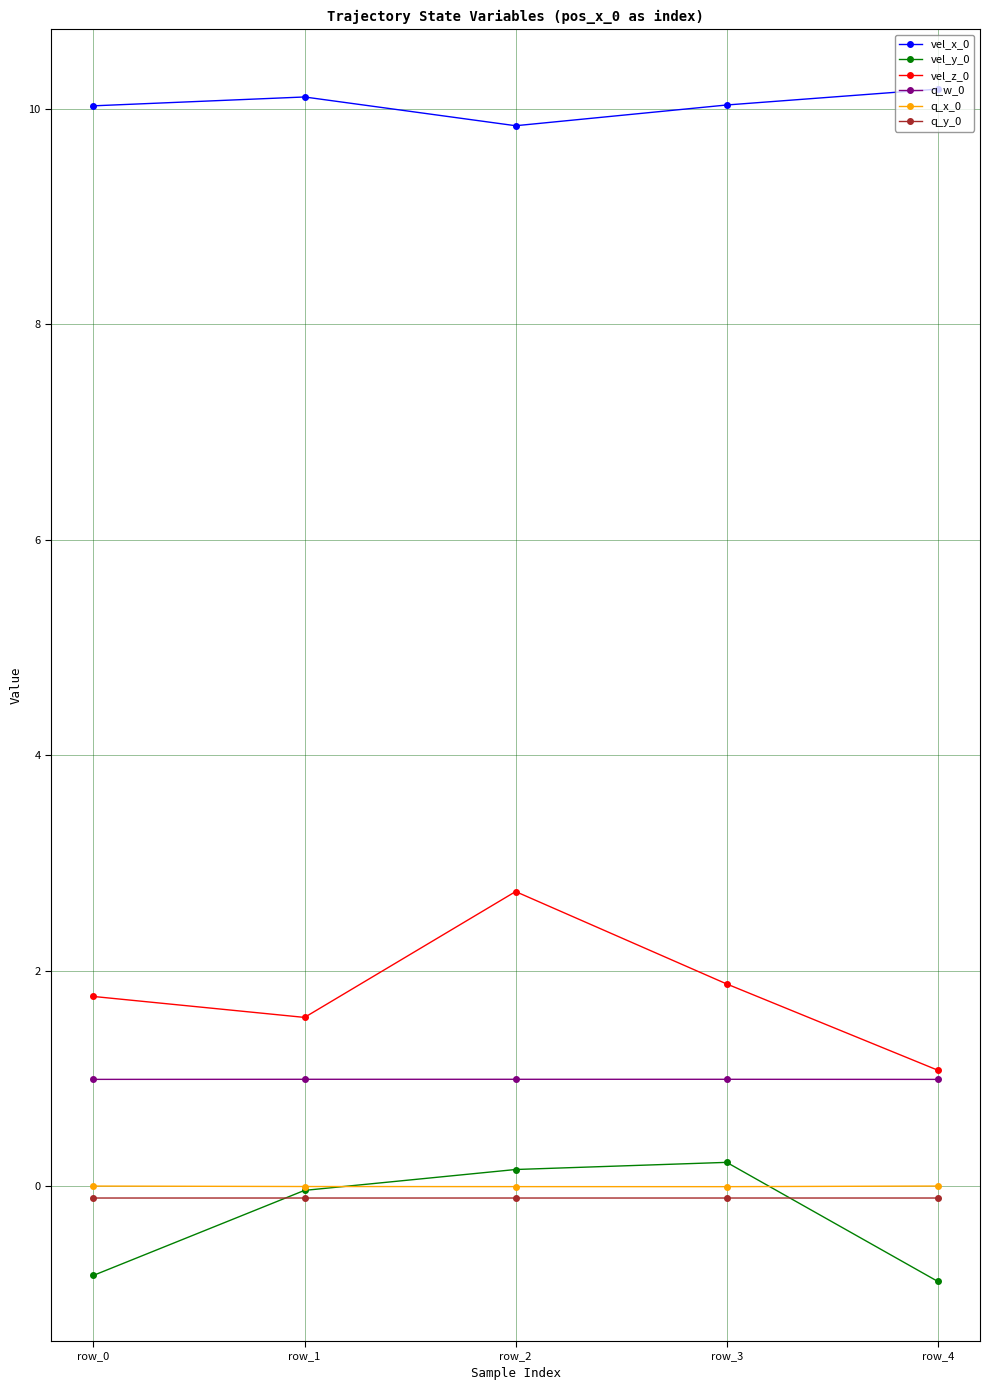

How many series are shown in this chart?

6